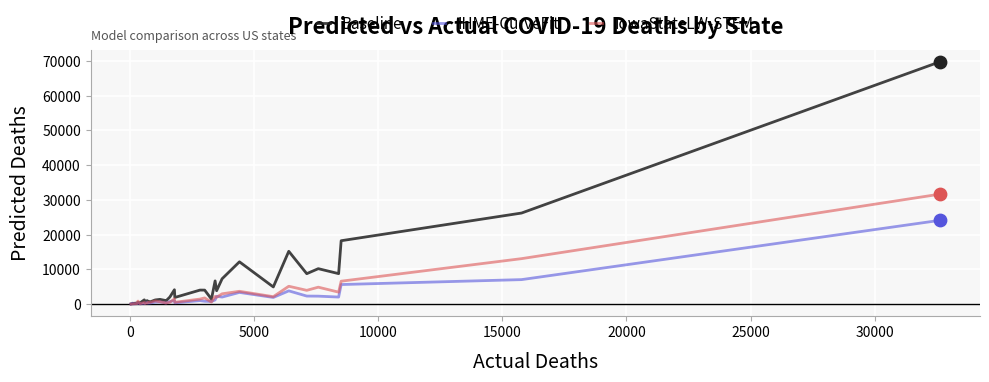

Which series has the largest total across all categories?

Baseline